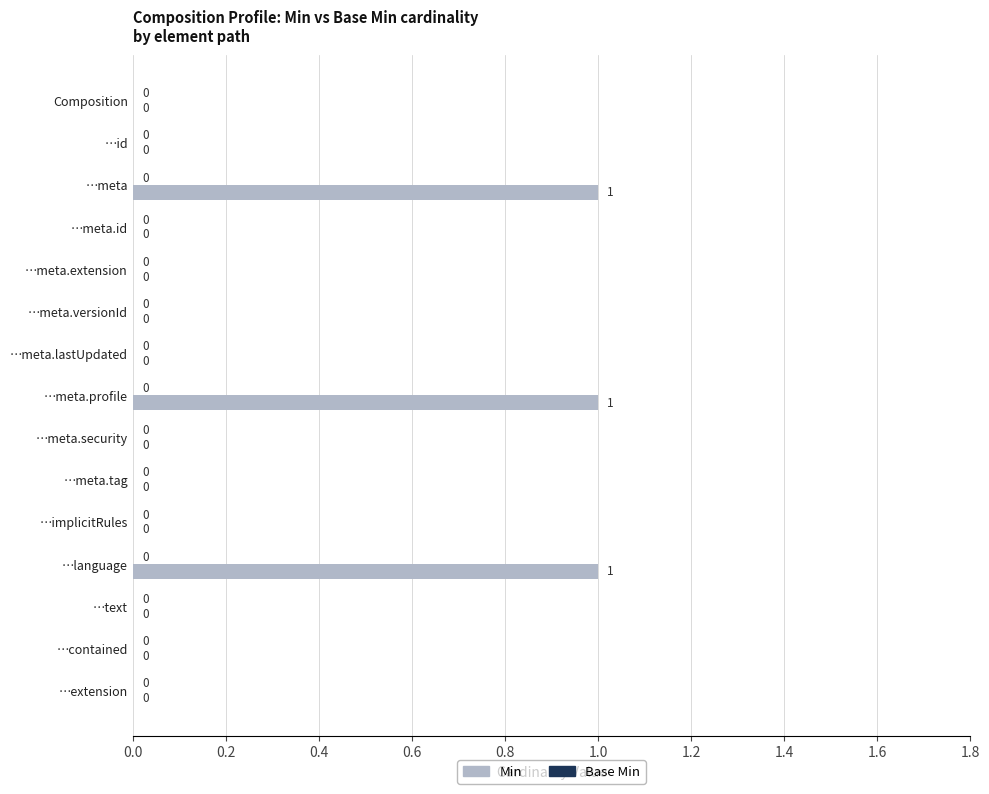

How many values are between 0 and 1?

15